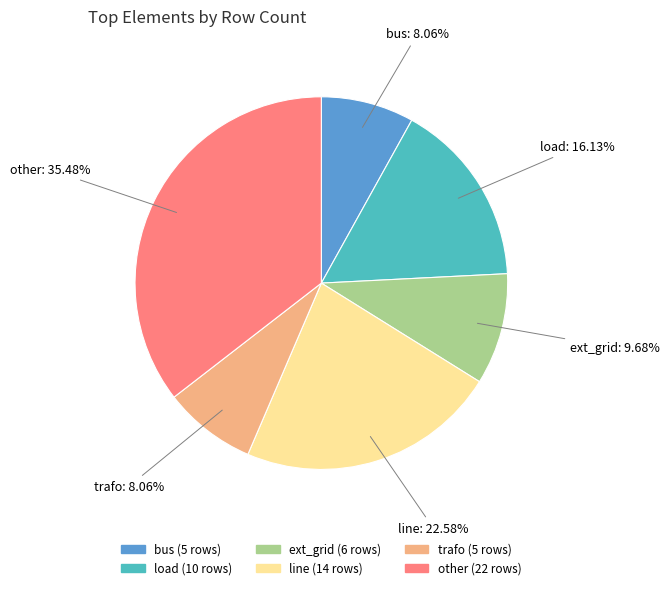

Which slice is the largest?

other